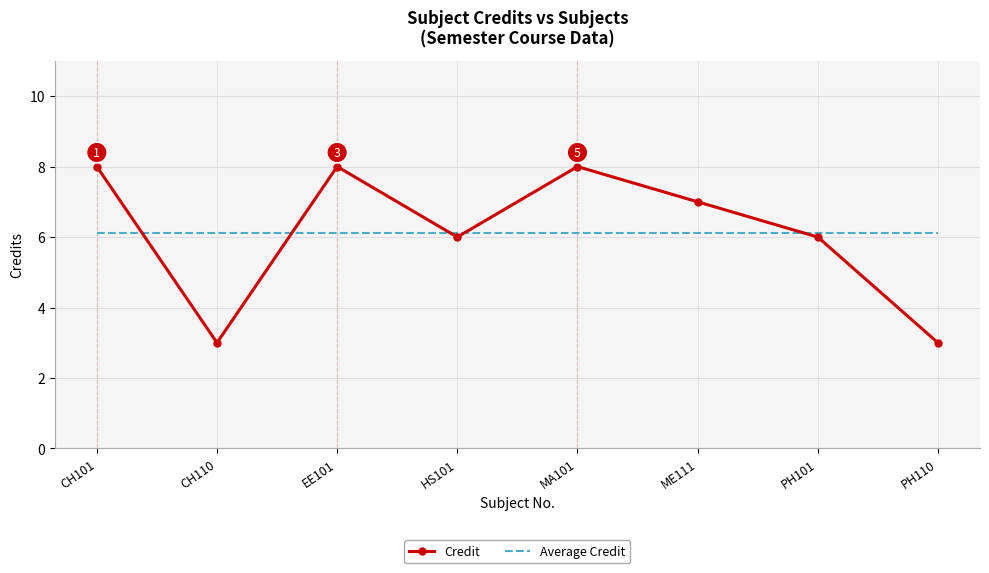

Reading right to left, extract all data points from this chart.

Credit: 3.0	6.0	7.0	8.0	6.0	8.0	3.0	8.0
Average Credit: 6.1	6.1	6.1	6.1	6.1	6.1	6.1	6.1